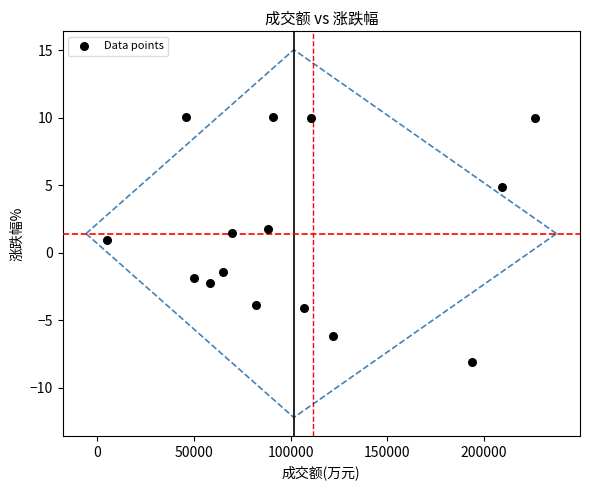

What is the range of Y values (max minus min)?

18.2